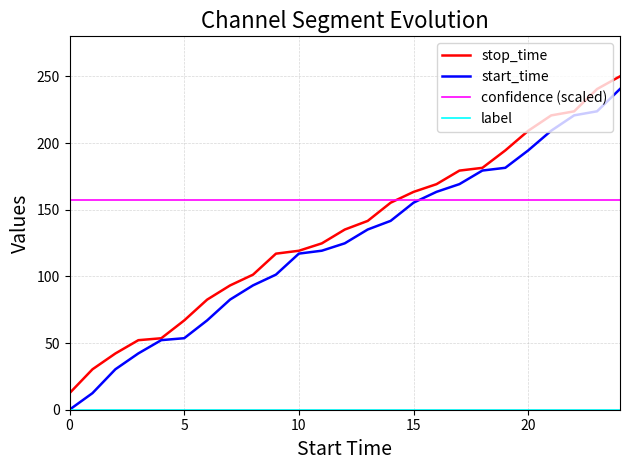

Which series has the largest total across all categories?

confidence (scaled)